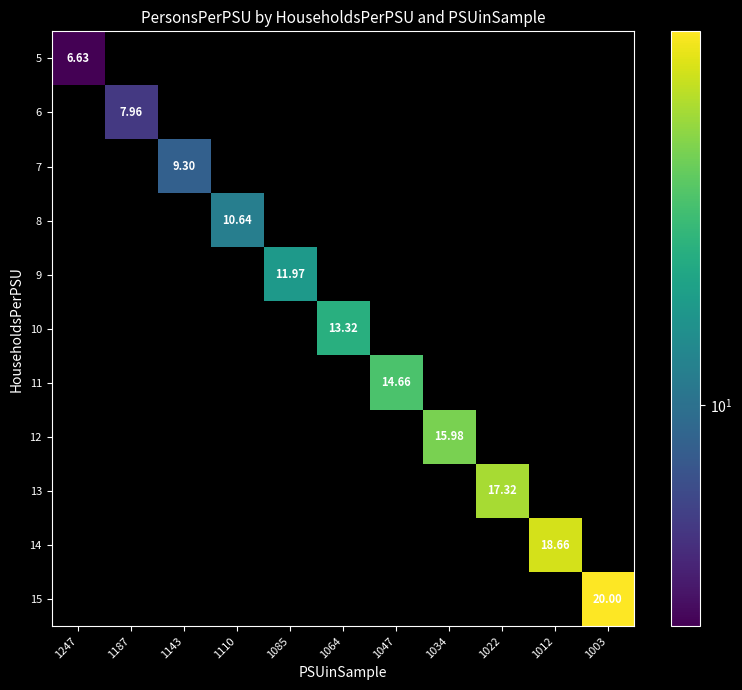

At 1110, list the series in order from smallest to largest.

5, 6, 7, 8, 9, 10, 11, 12, 13, 14, 15